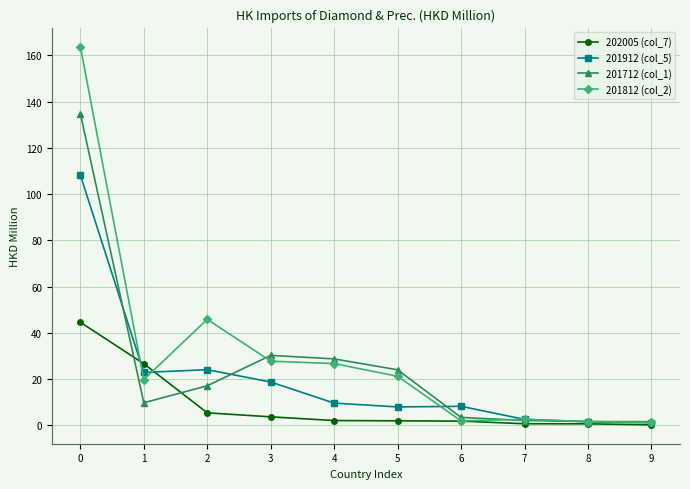

The 201812 (col_2) series shows 21.3 at 5. True or false?

True